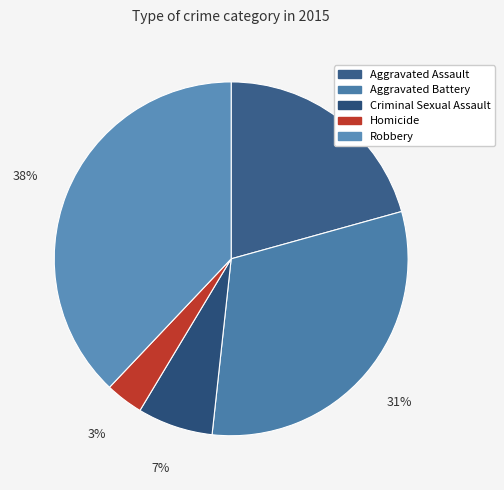

Rank the categories by value from lowest to highest.

Homicide, Criminal Sexual Assault, Aggravated Assault, Aggravated Battery, Robbery